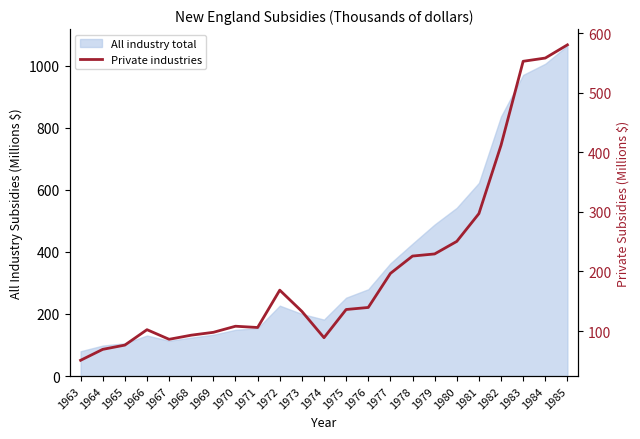

Which category has the lowest value across all series?

1963